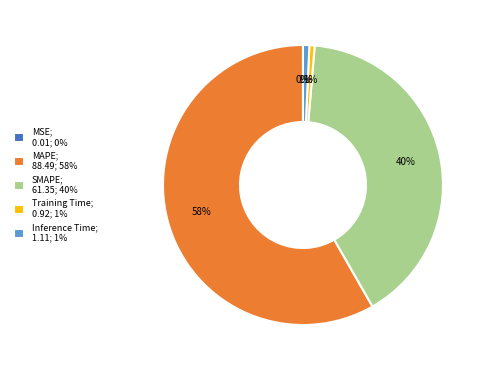

To the nearest percent, what portion does SMAPE represent?

40%